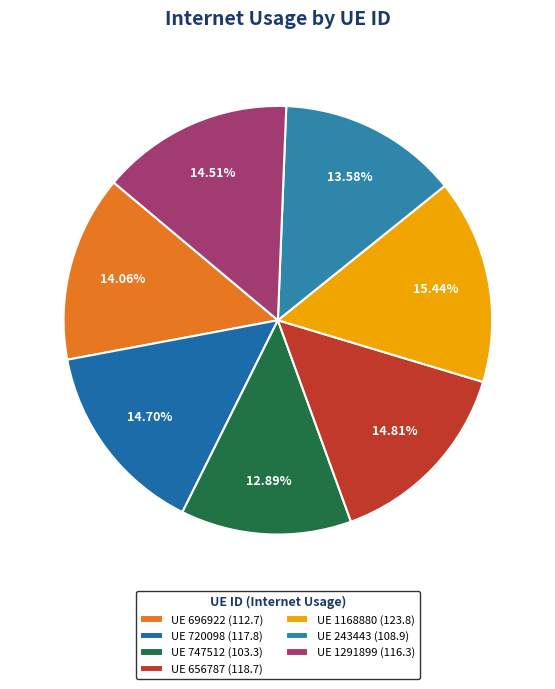

Count the number of slices in the pie.

7